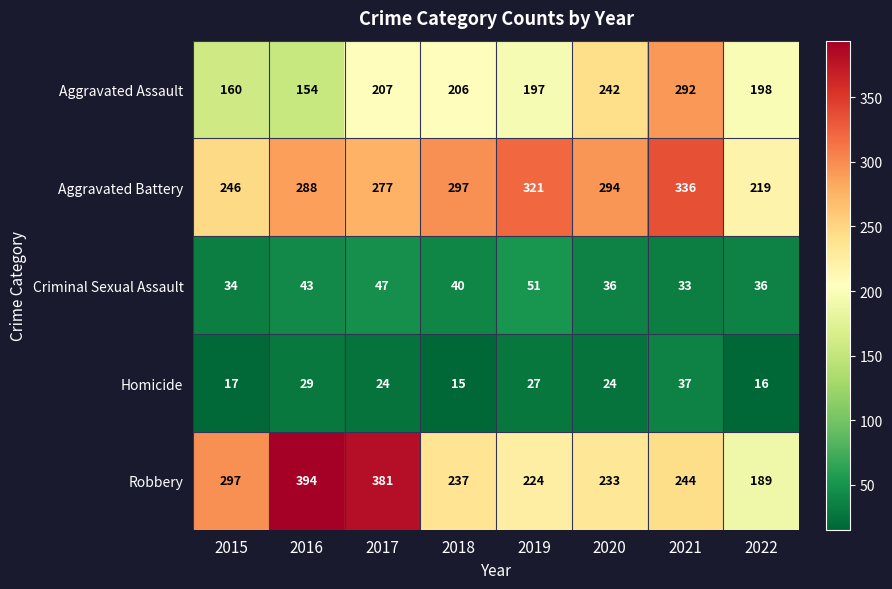

List the labels in order of Aggravated Assault value, largest first.

2021, 2020, 2017, 2018, 2022, 2019, 2015, 2016